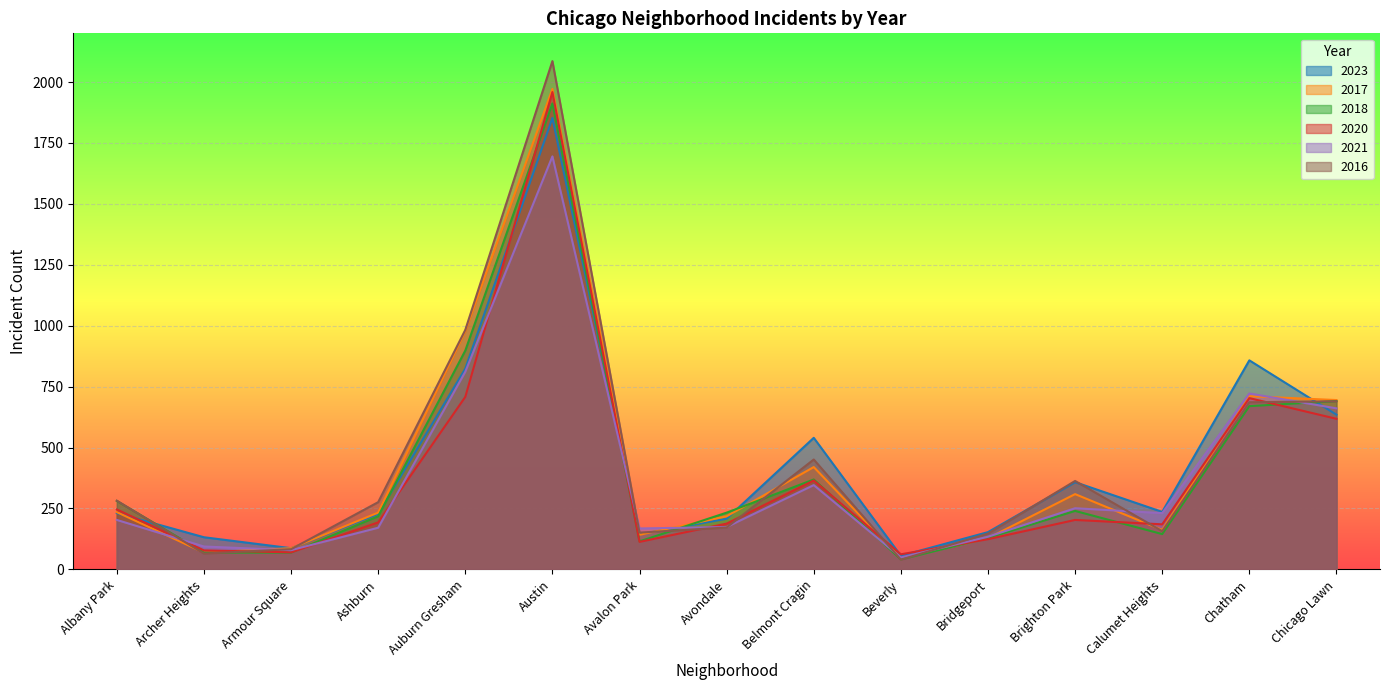

What are all the series names shown in the legend?

2023, 2017, 2018, 2020, 2021, 2016